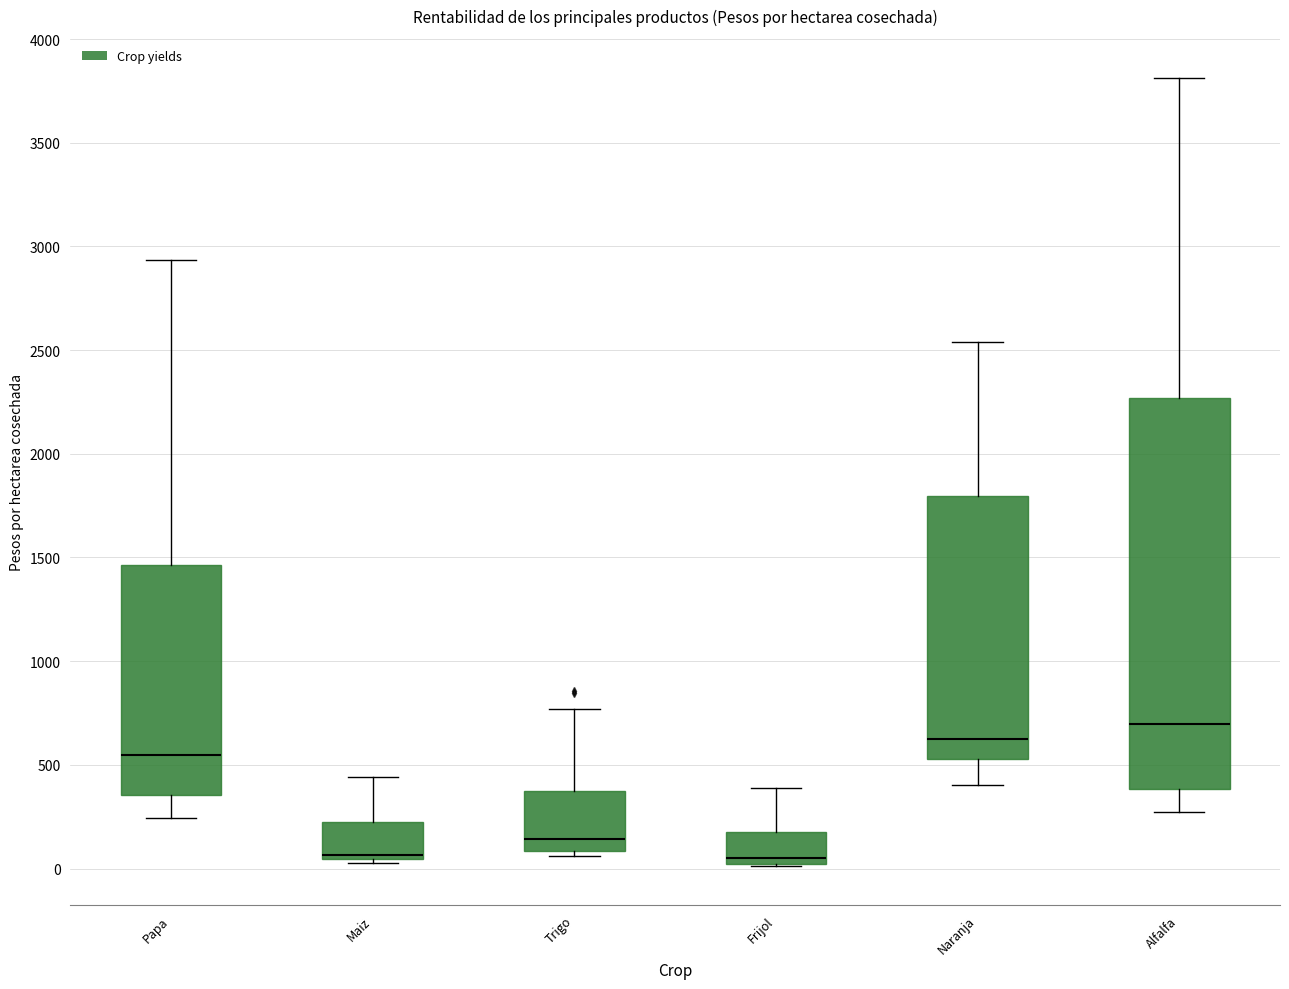

Reading left to right, read every box against the y-axis: the position of its median line, the range the box covers, and the ends of its whiskers. The values are not printed on the chart, so give them approximately, as read against the axis.

Papa: median 550, box 350 to 1450, whiskers 250 to 2950
Maiz: median 50 (just above the box's lower edge), box 50 to 200, whiskers 50 (just below the box's lower edge) to 450
Trigo: median 150, box 100 to 400, whiskers 50 to 750
Frijol: median 50, box 0 to 200, whiskers 0 to 400
Naranja: median 650, box 550 to 1800, whiskers 400 to 2550
Alfalfa: median 700, box 400 to 2250, whiskers 250 to 3800